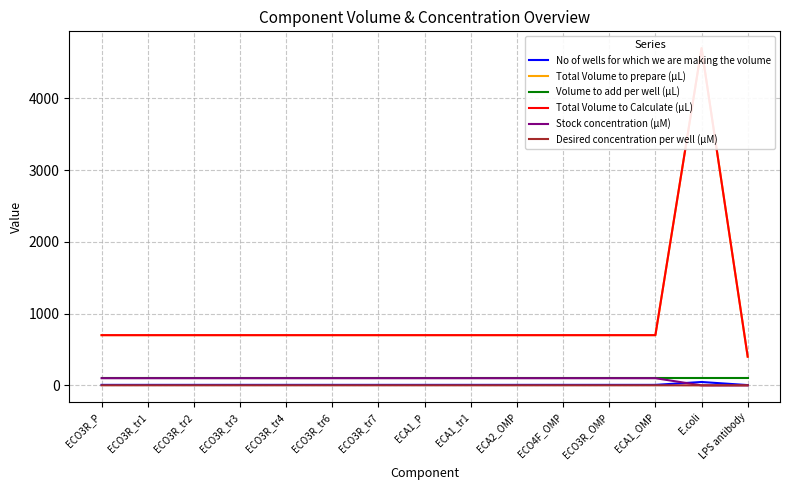

True or false: No of wells for which we are making the volume has more than 0 interior local peaks.

True